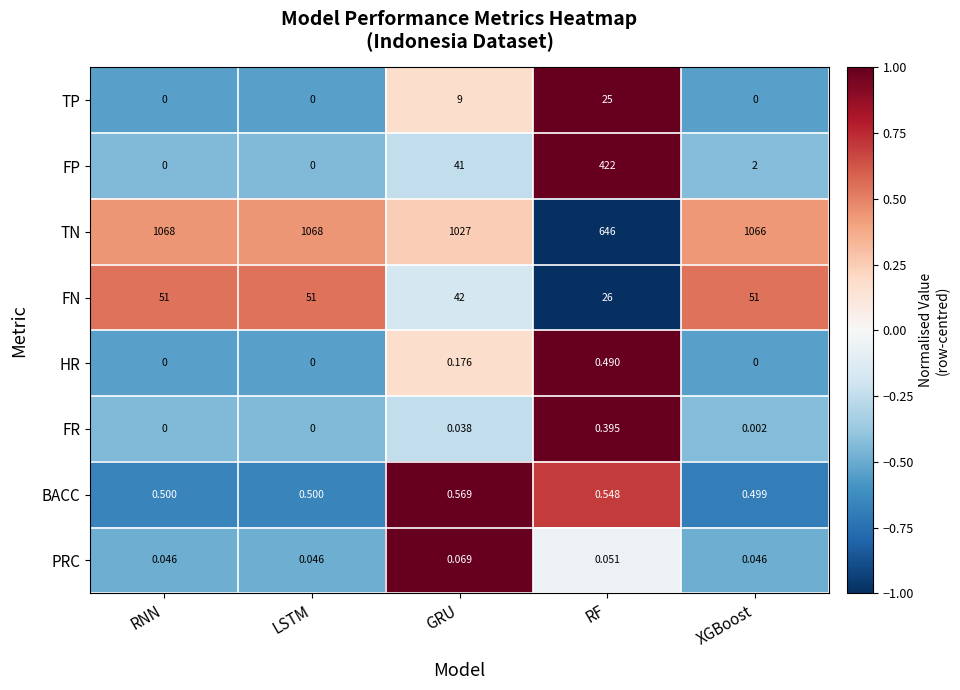

Where is FN nearest to the value 38?

GRU